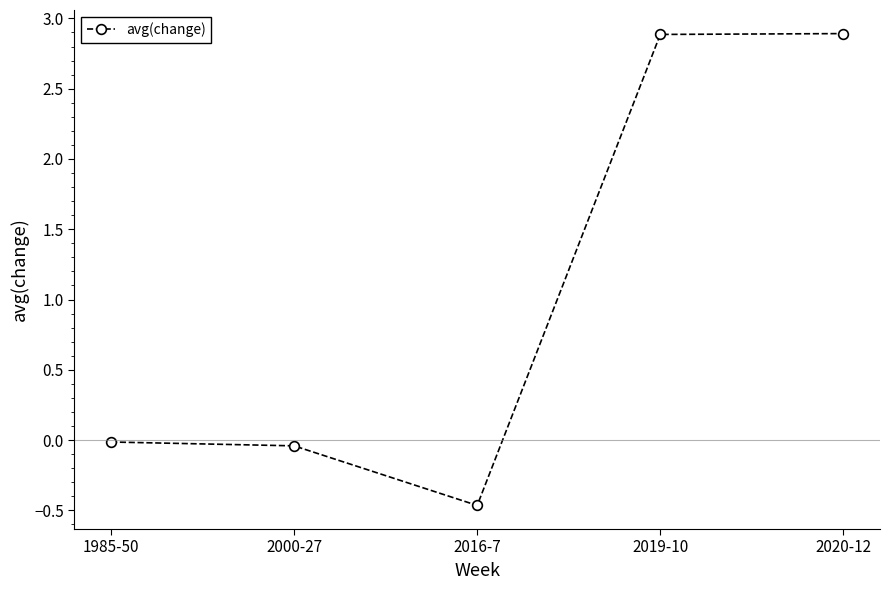

Between 2019-10 and 2016-7, which is larger?

2019-10